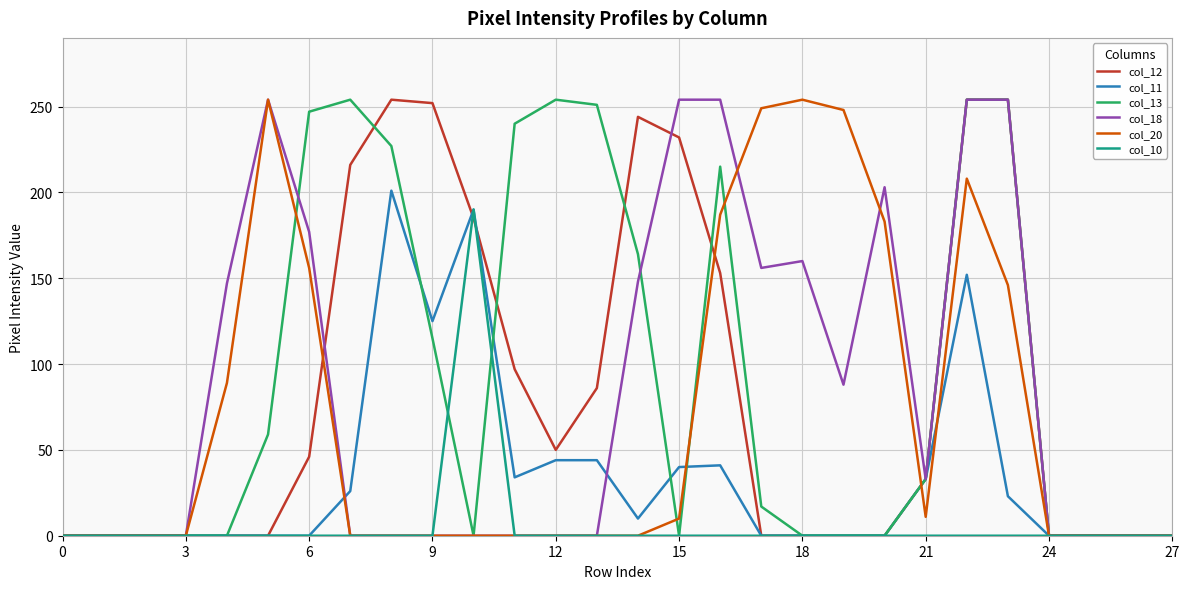

True or false: col_12 and col_18 intersect in this chart.

True